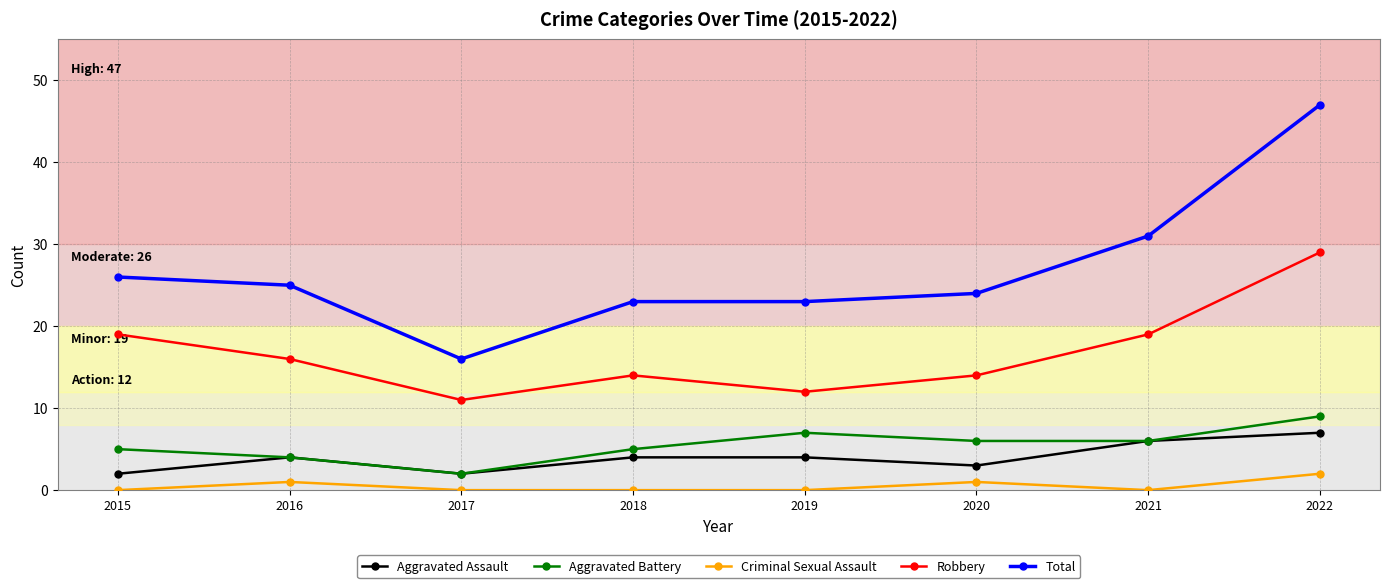

True or false: Aggravated Assault has more than 0 points higher than both neighbors.

True